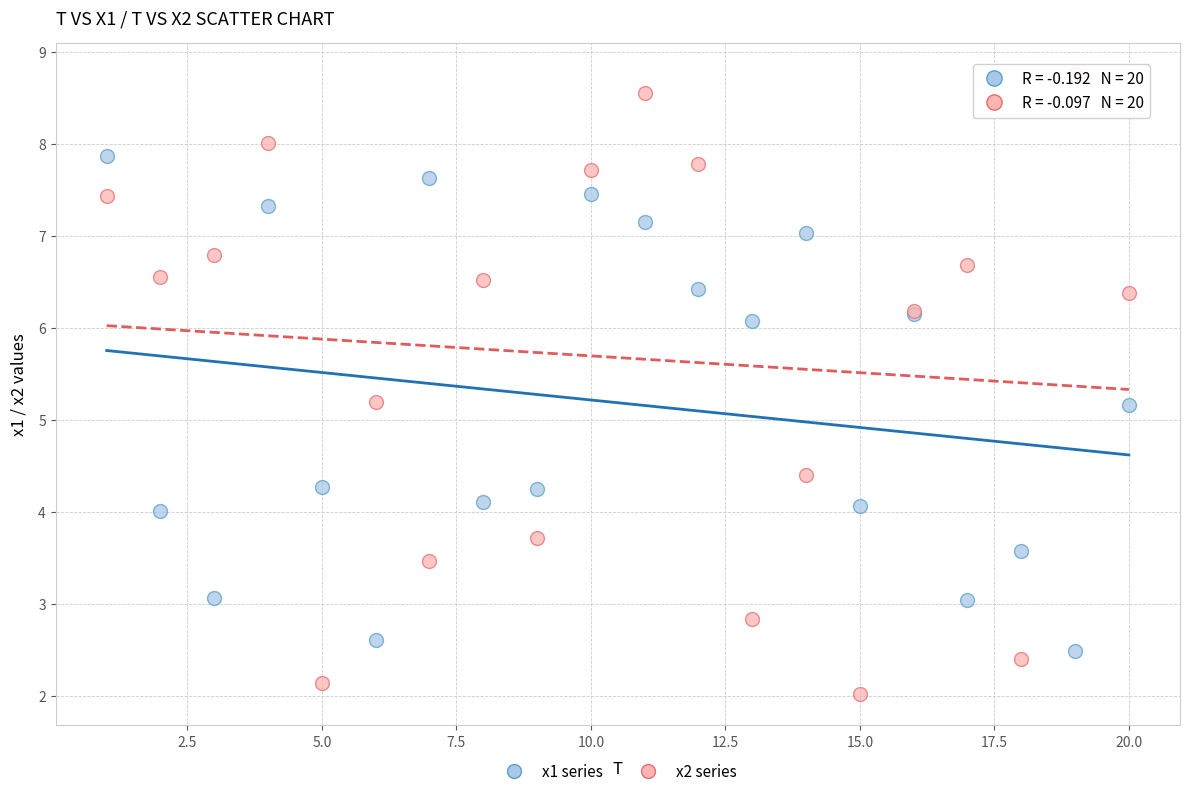

Which series contains the highest Y value?

x2 series